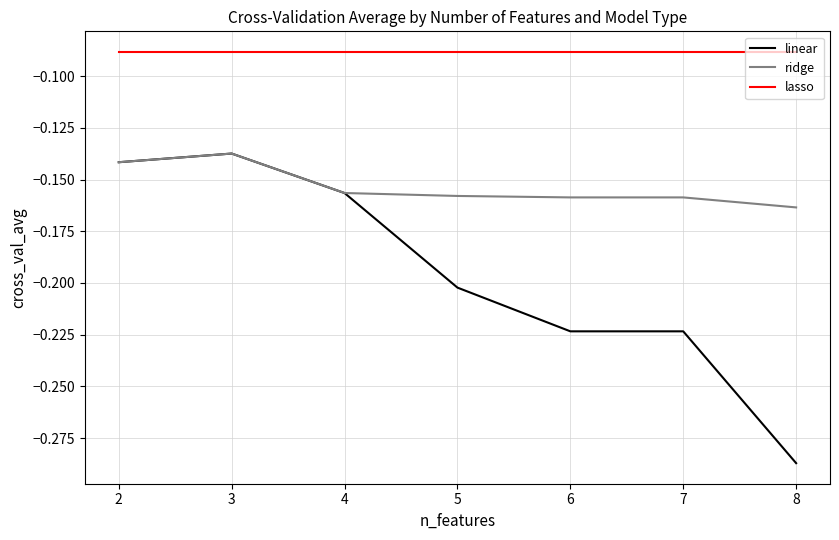

Is it true that lasso equals -0.0 at 4?

False